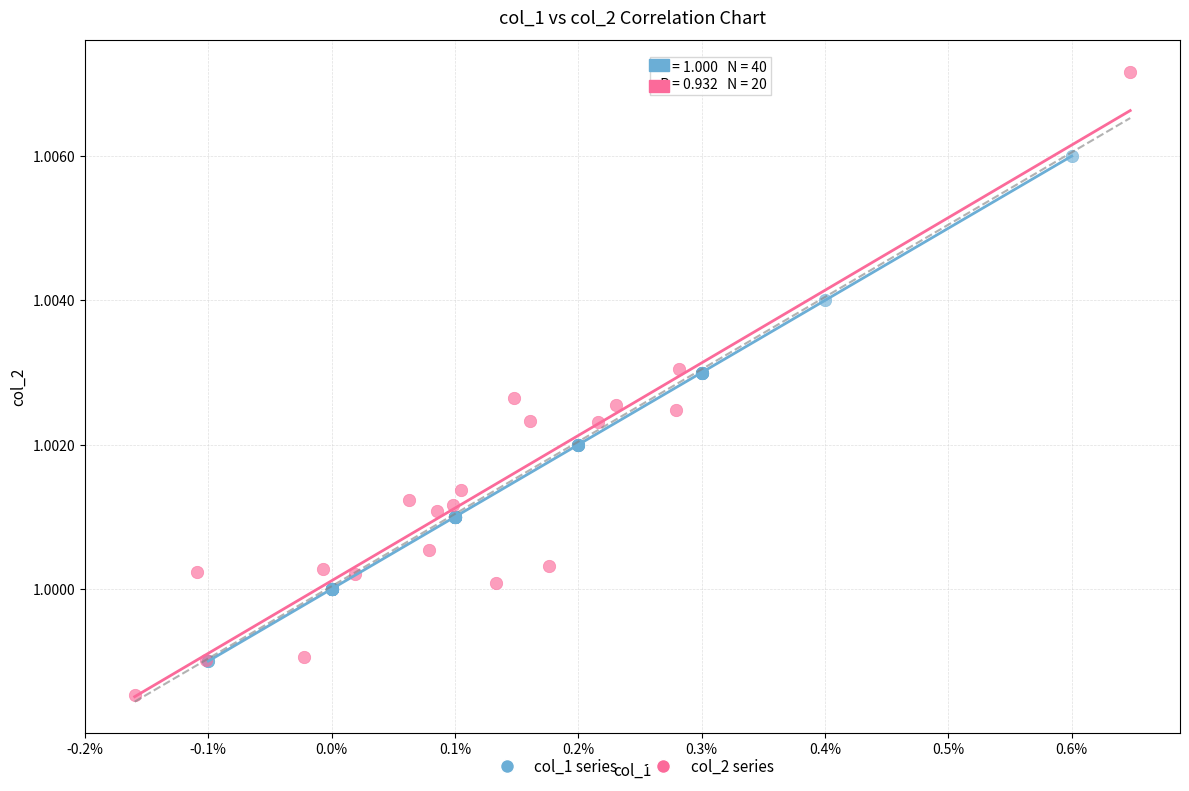

Which series reaches the maximum Y coordinate?

col_2 series